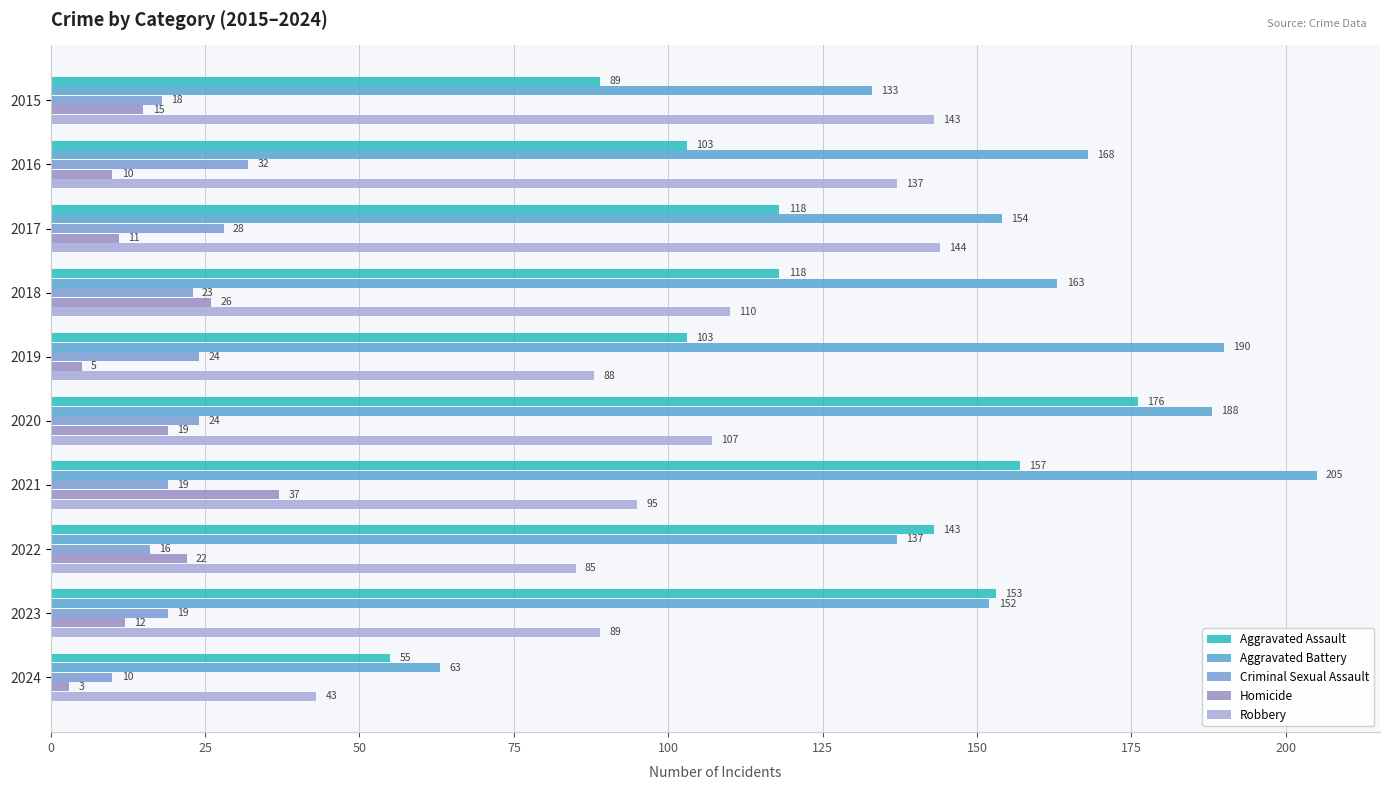

What is the lowest value of the Robbery series?

43